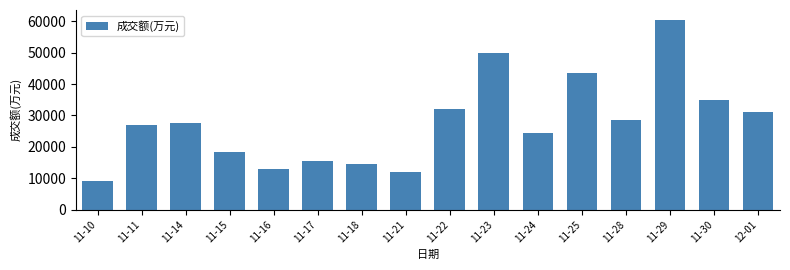

What is the change in value from 11-15 to 12-01?

+12584